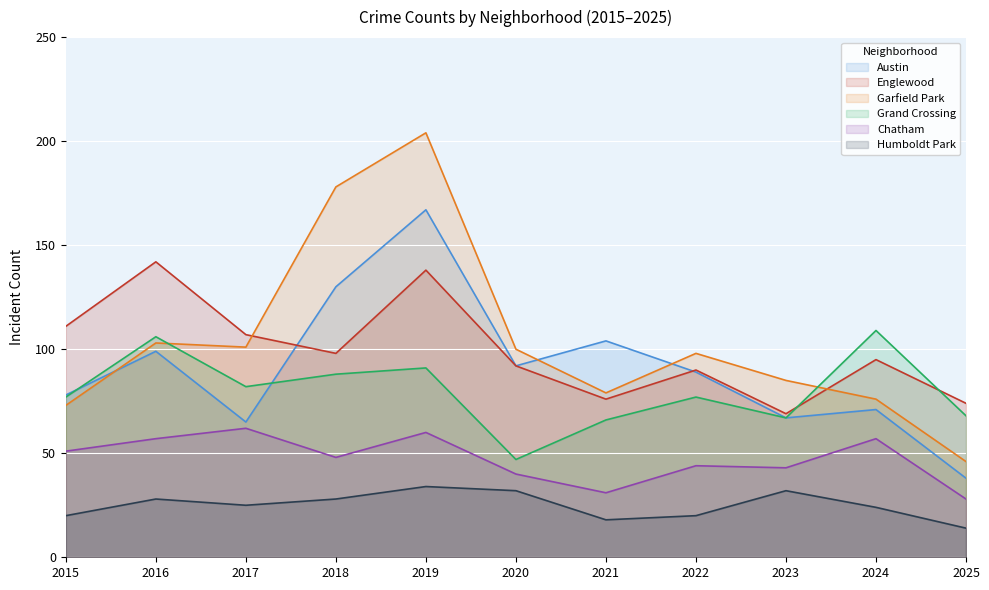

Where is the first local minimum for Englewood?

2018